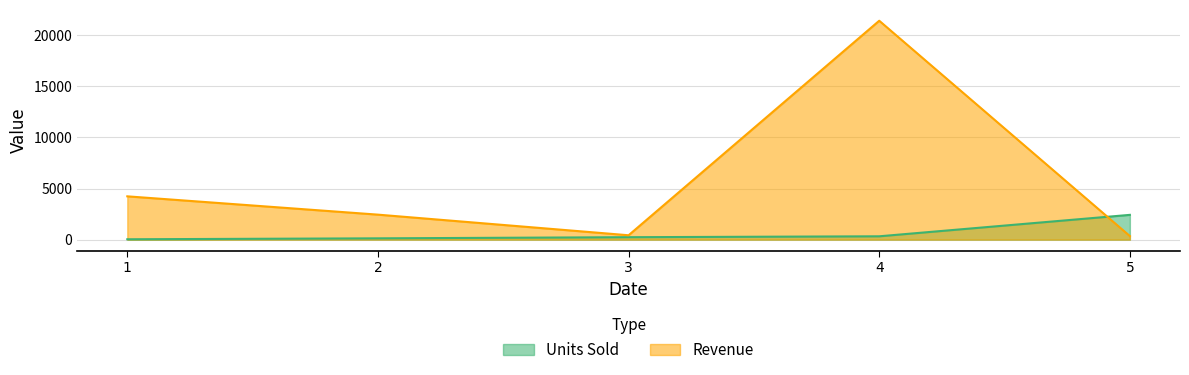

At 1, list the series in order from largest to smallest.

Revenue, Units Sold